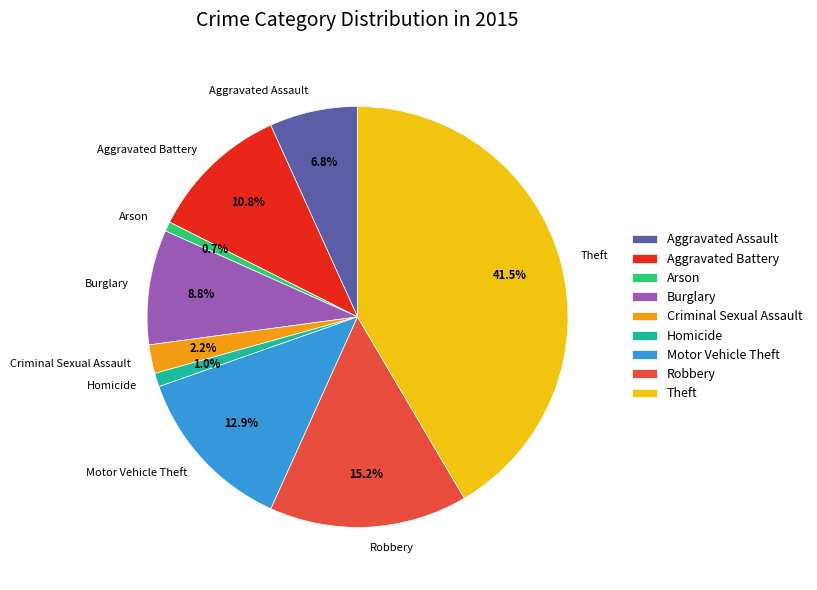

What percentage is NOT represented by Robbery?

84.8%